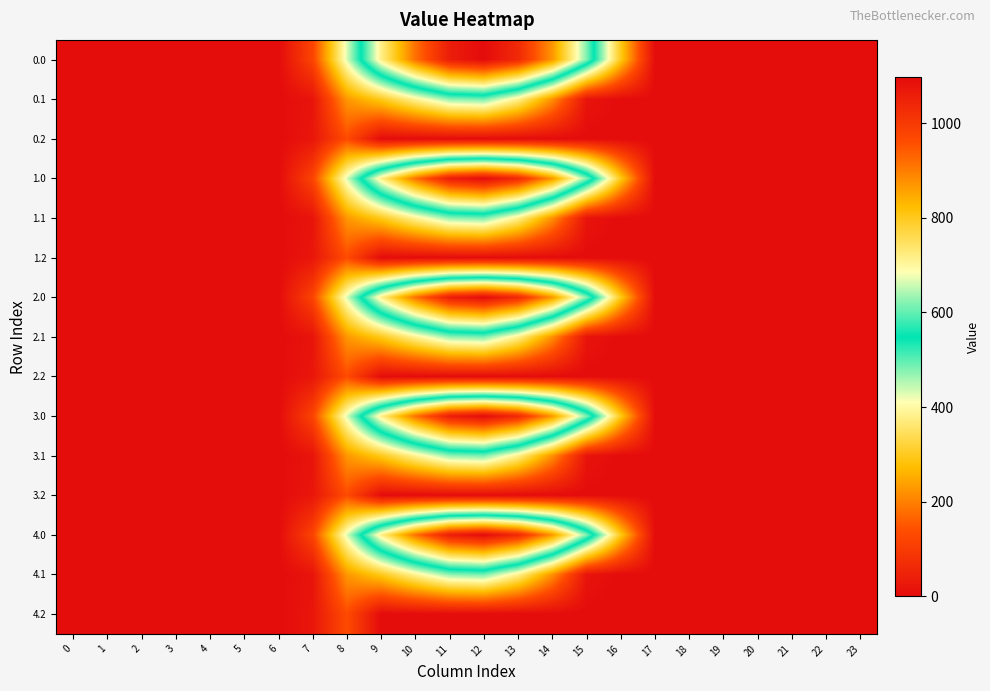

At how many categories does at least one series exceed 327?

8